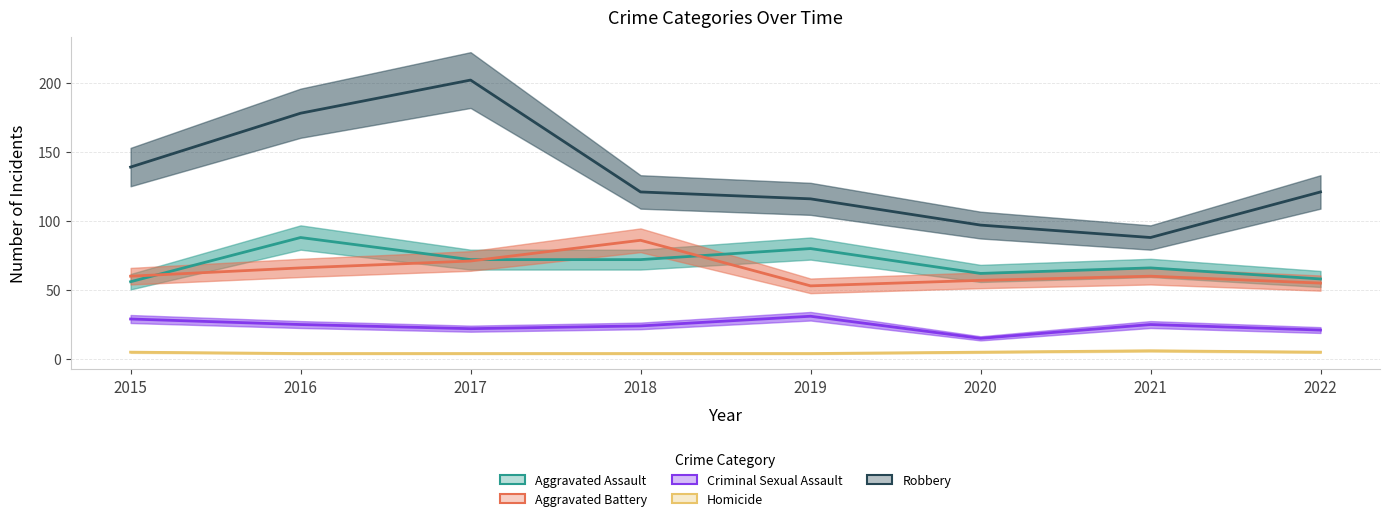

In Robbery, how many points are higher than both neighbors (excluding endpoints)?

1